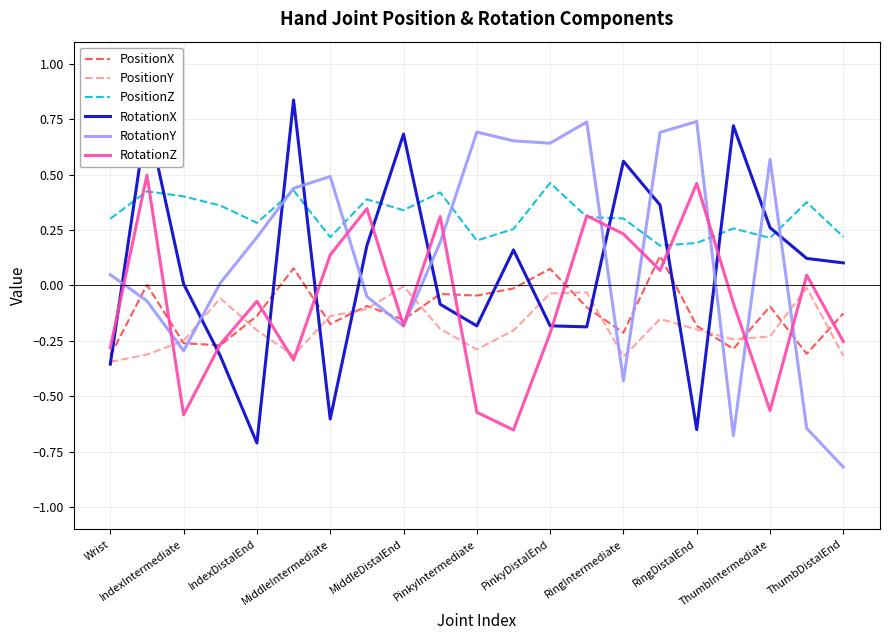

True or false: PositionZ and PositionY intersect in this chart.

False